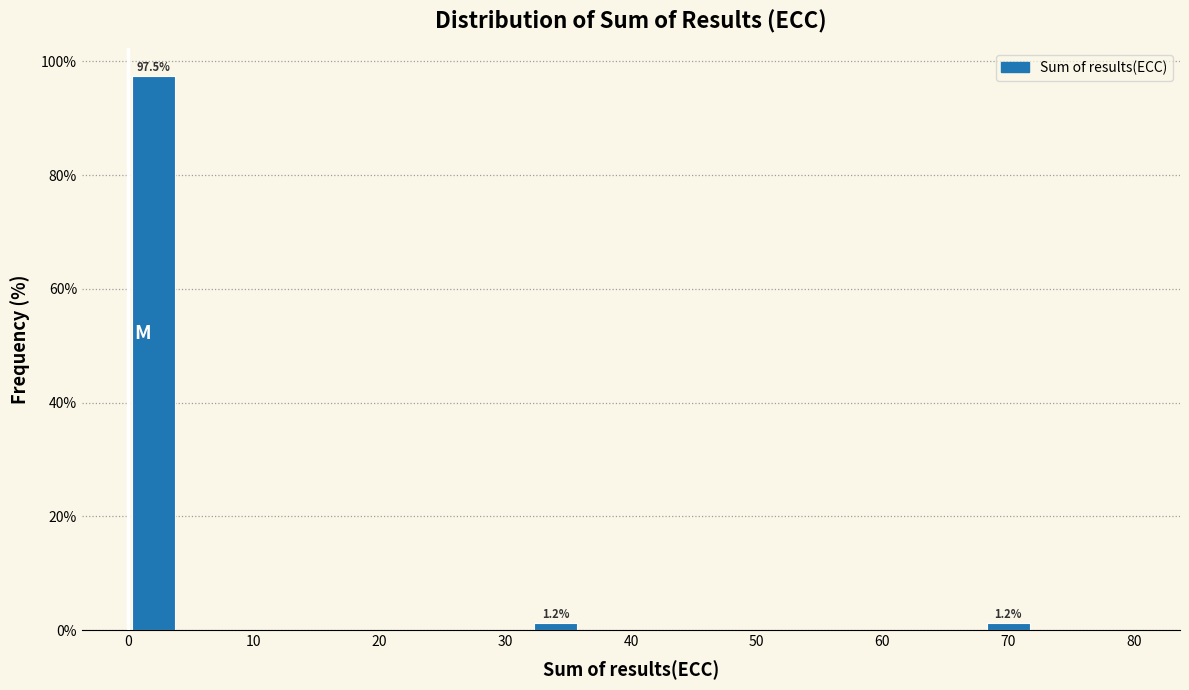

Which range on the x-axis has the tallest bar?

0 to 4